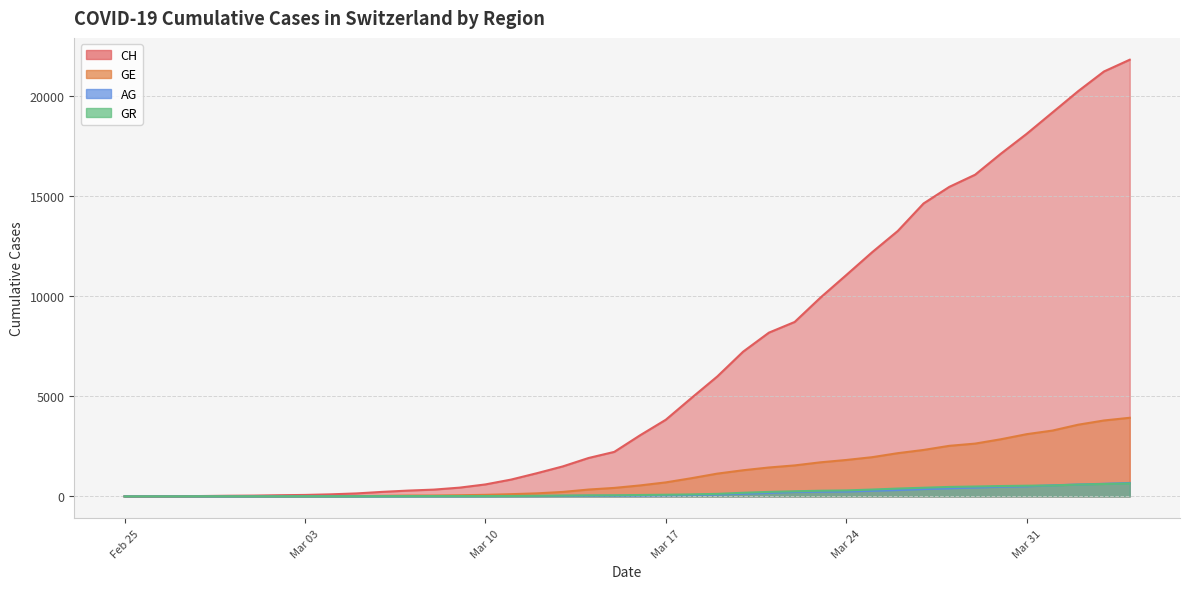

Between 2020-03-03 and 2020-03-19, which series saw the biggest shift?

CH